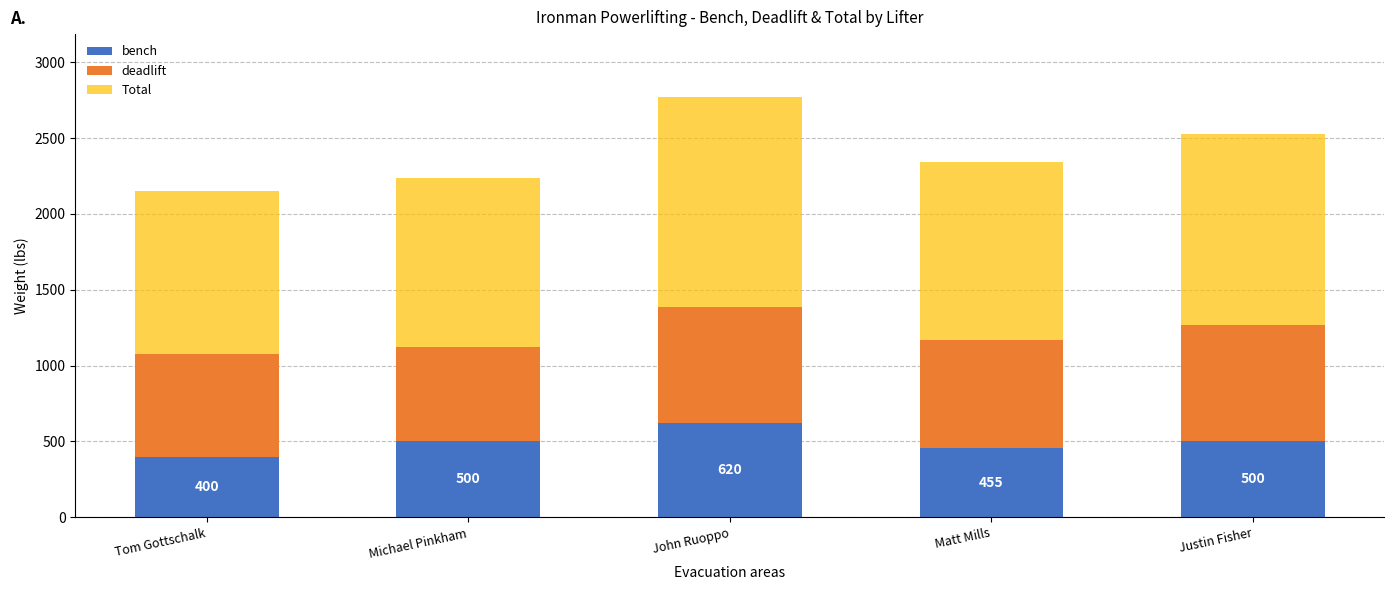

What are all the series names shown in the legend?

bench, deadlift, Total